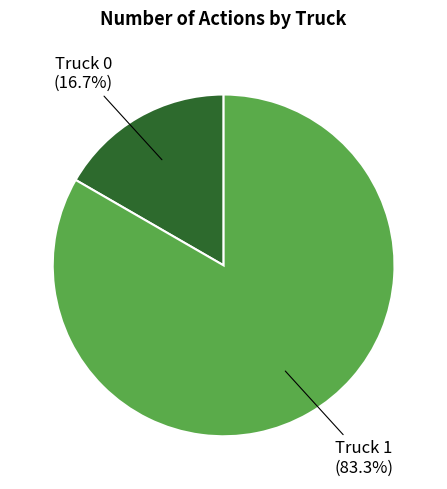

Count the number of slices in the pie.

2